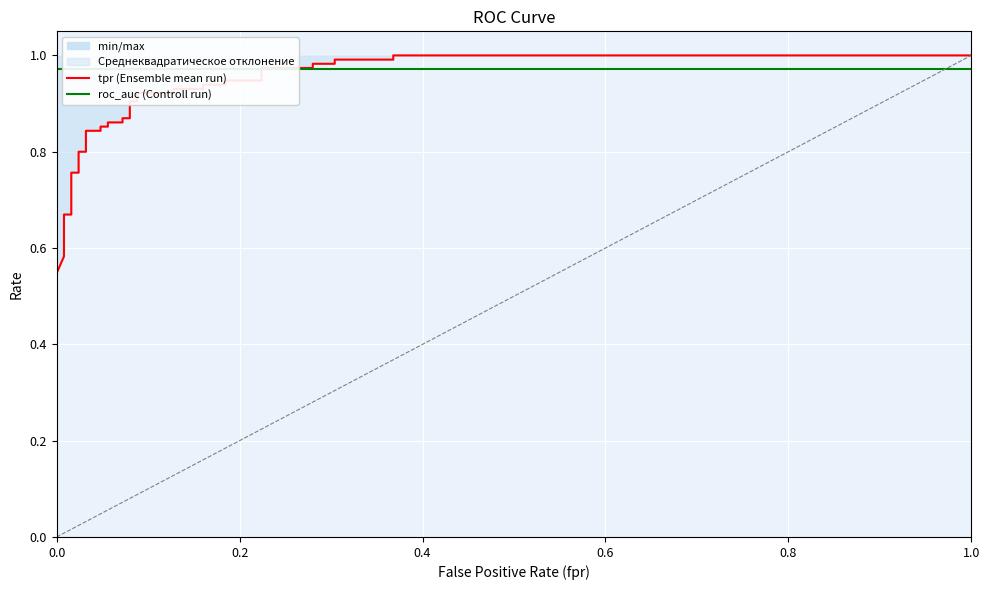

Reading left to right, what are all the values shown in this chart?

tpr: 0.5	0.6	0.6	0.7	0.7	0.8	0.8	0.8	0.8	0.8	0.8	0.9	0.9	0.9	0.9	0.9	0.9	0.9	0.9	0.9	0.9	0.9	0.9	0.9	0.9	0.9	0.9	1.0	1.0	1.0	1.0	1.0	1.0	1.0	1.0
roc_auc: 1.0	1.0	1.0	1.0	1.0	1.0	1.0	1.0	1.0	1.0	1.0	1.0	1.0	1.0	1.0	1.0	1.0	1.0	1.0	1.0	1.0	1.0	1.0	1.0	1.0	1.0	1.0	1.0	1.0	1.0	1.0	1.0	1.0	1.0	1.0